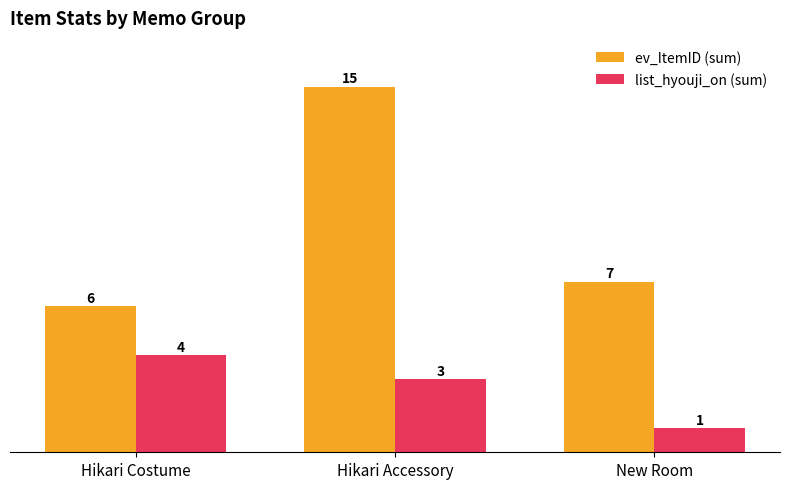

How many distinct data groups are displayed?

2